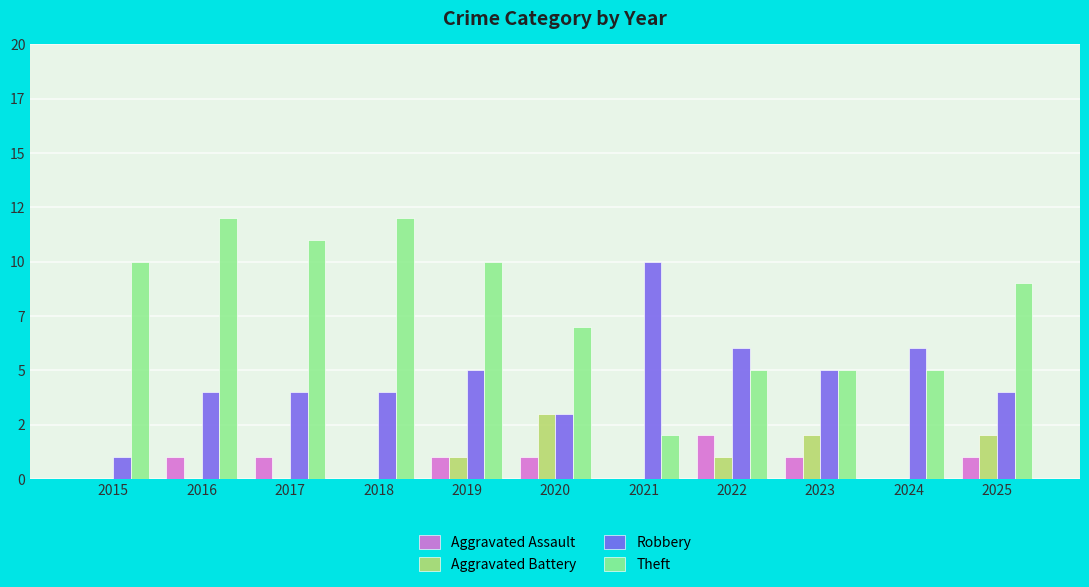

Is it true that Theft equals 2 at 2023?

False